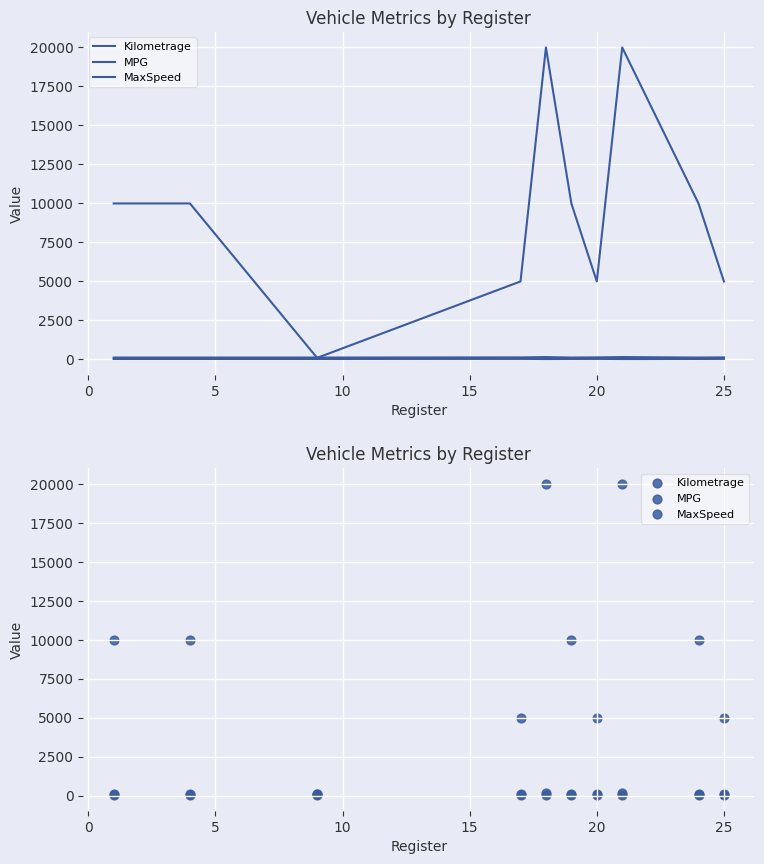

What are all the series names shown in the legend?

Kilometrage, MPG, MaxSpeed